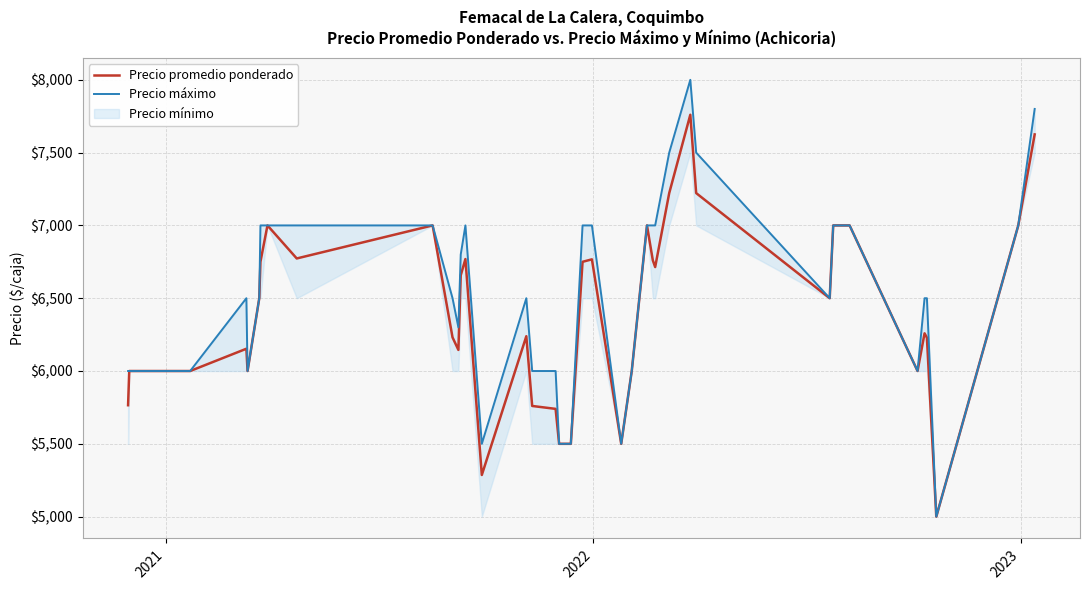

What is the lowest value of the Precio promedio ponderado series?

5000